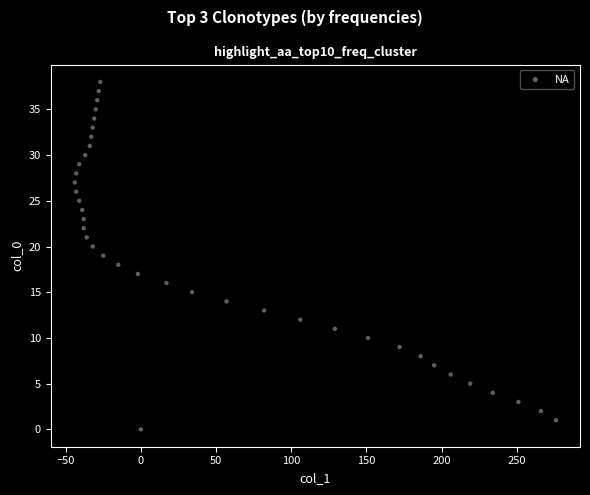

What is the range of Y values (max minus min)?

38